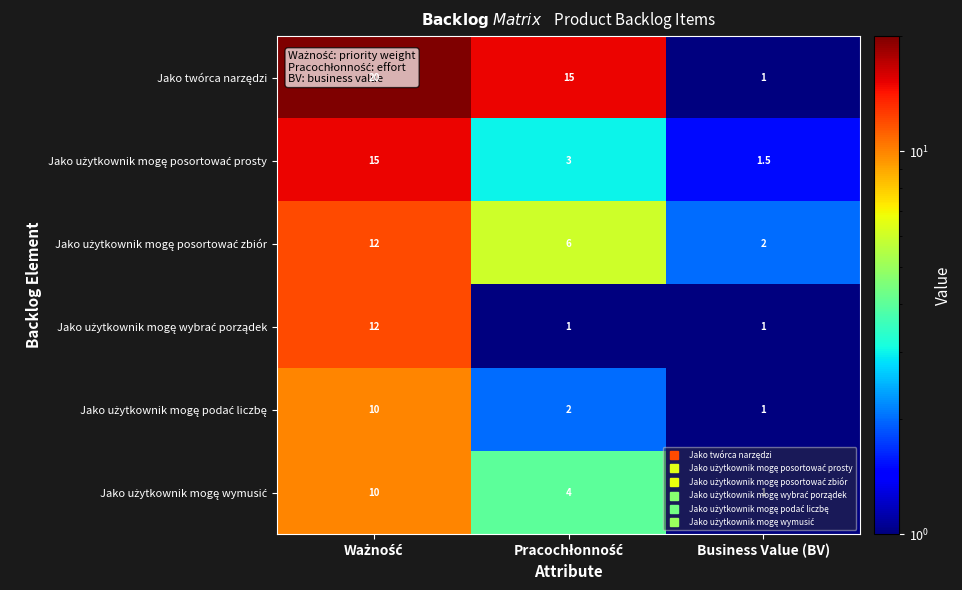

What is the smallest value displayed?

1.0